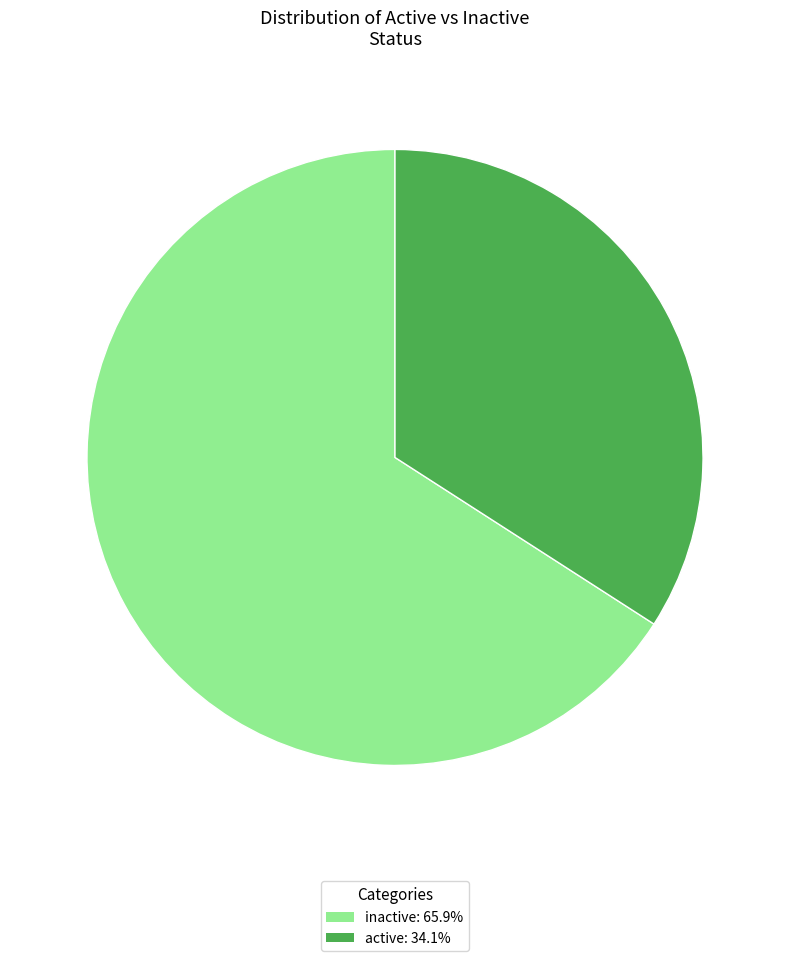

Is the sum of inactive and active greater than half?

Yes